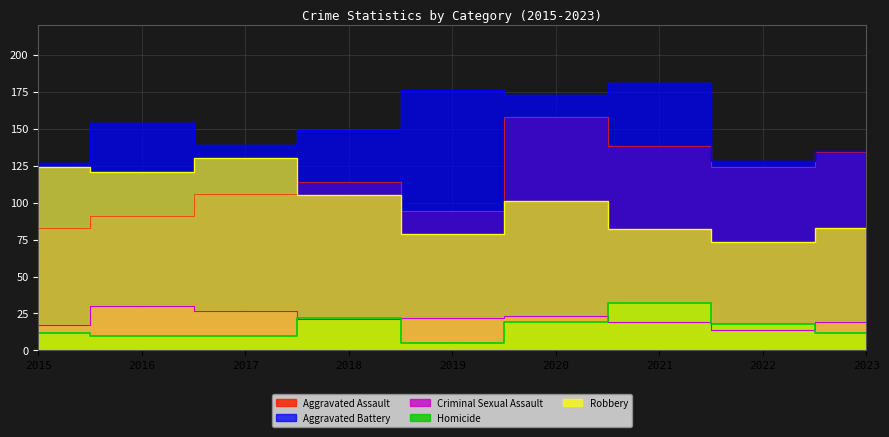

What is the difference between the Robbery values at 2017 and 2015?

6